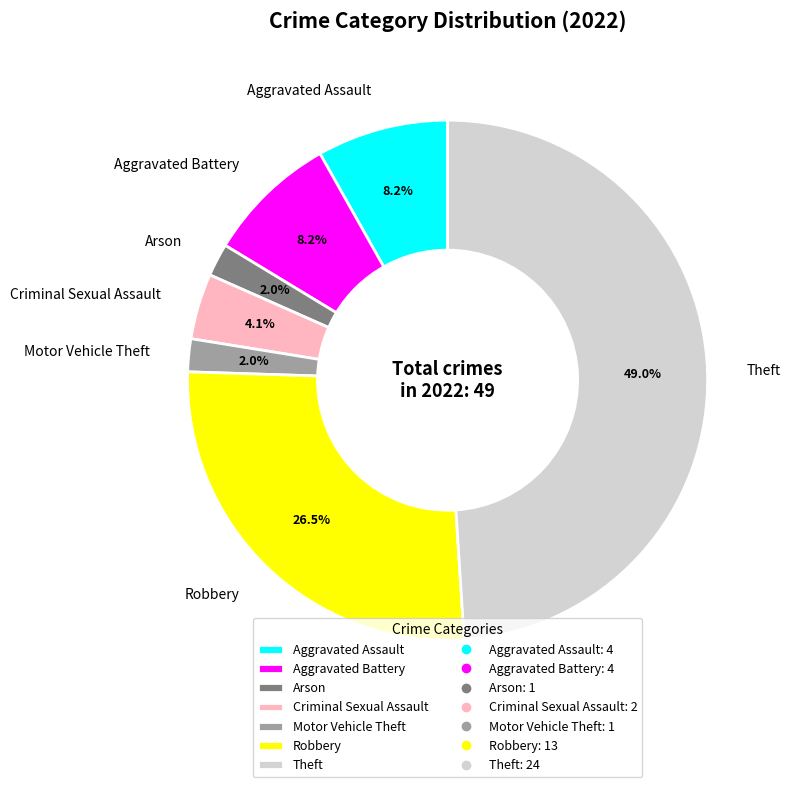

Is it true that Robbery is 38% of the pie?

False